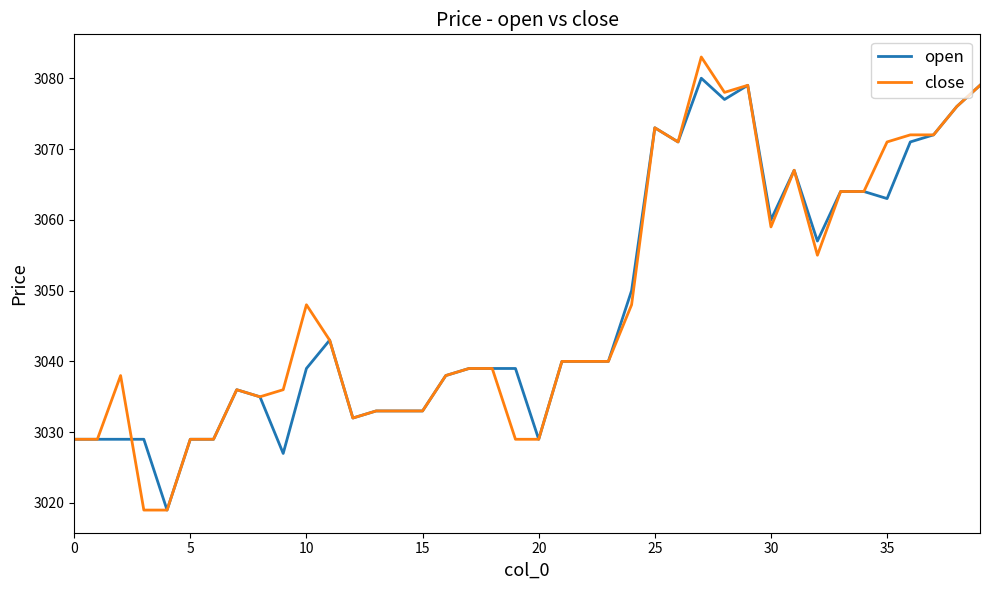

Rank the series by their maximum value, from lowest to highest.

open, close